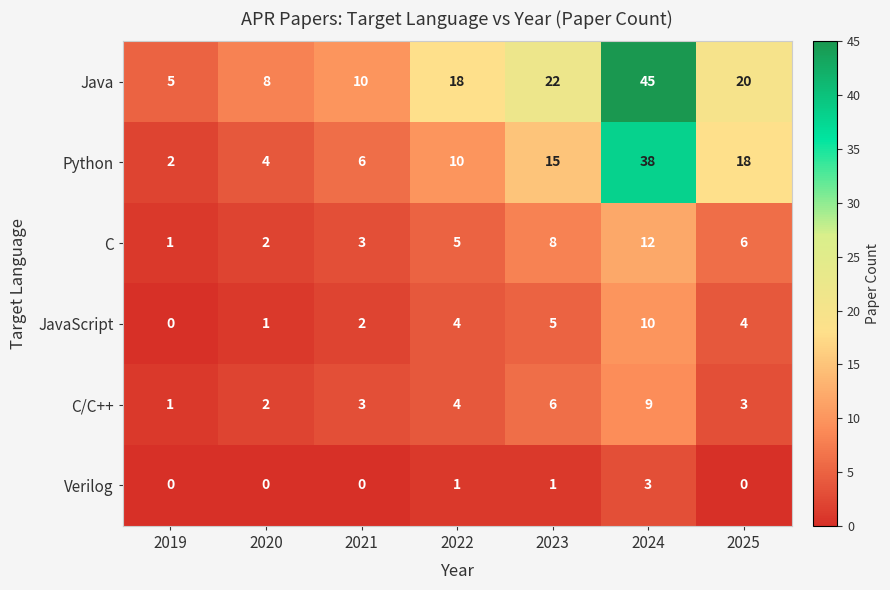

Which series changed the most between 2020 and 2023?

Java